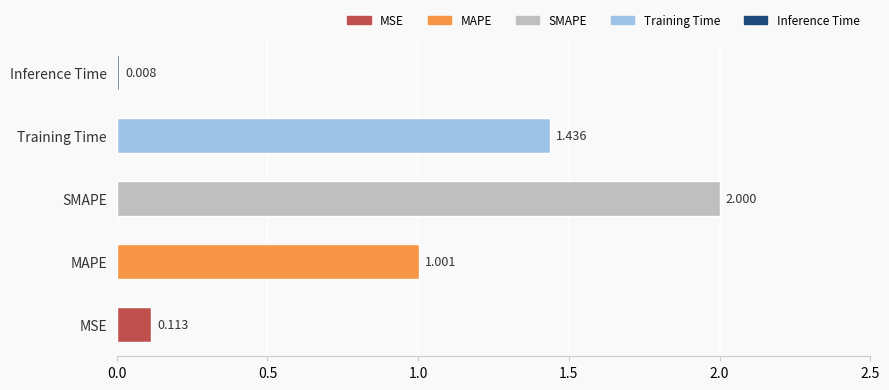

List the labels in order of value, largest first.

SMAPE, Training Time, MAPE, MSE, Inference Time